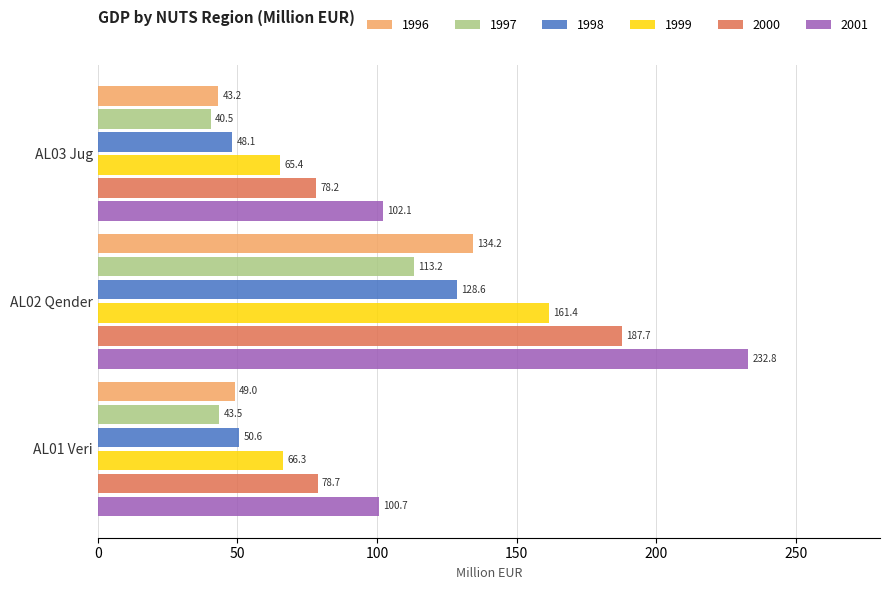

What is the minimum value shown in the chart?

40.5